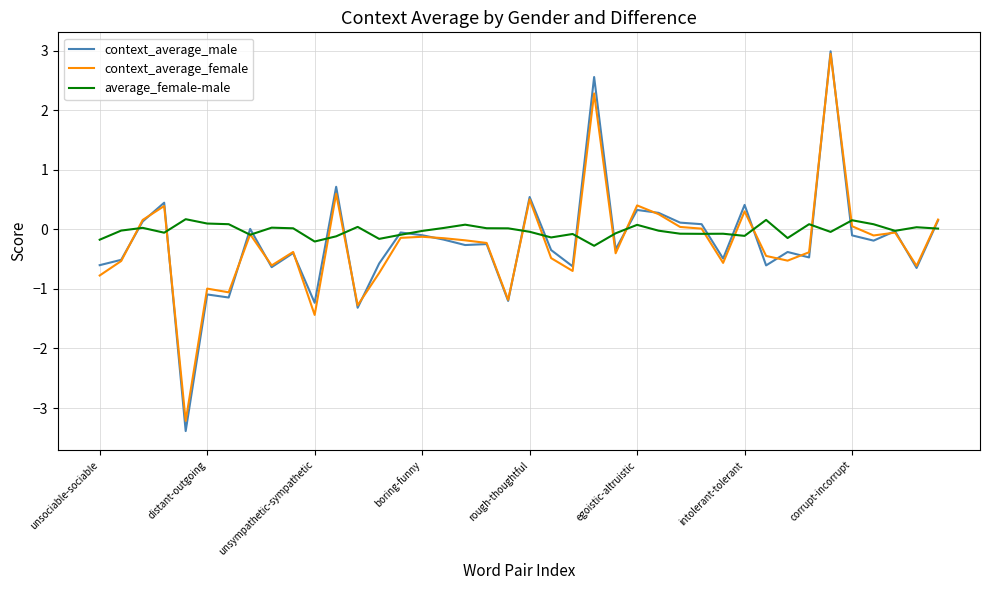

What is the lowest value of the context_average_female series?

-3.2